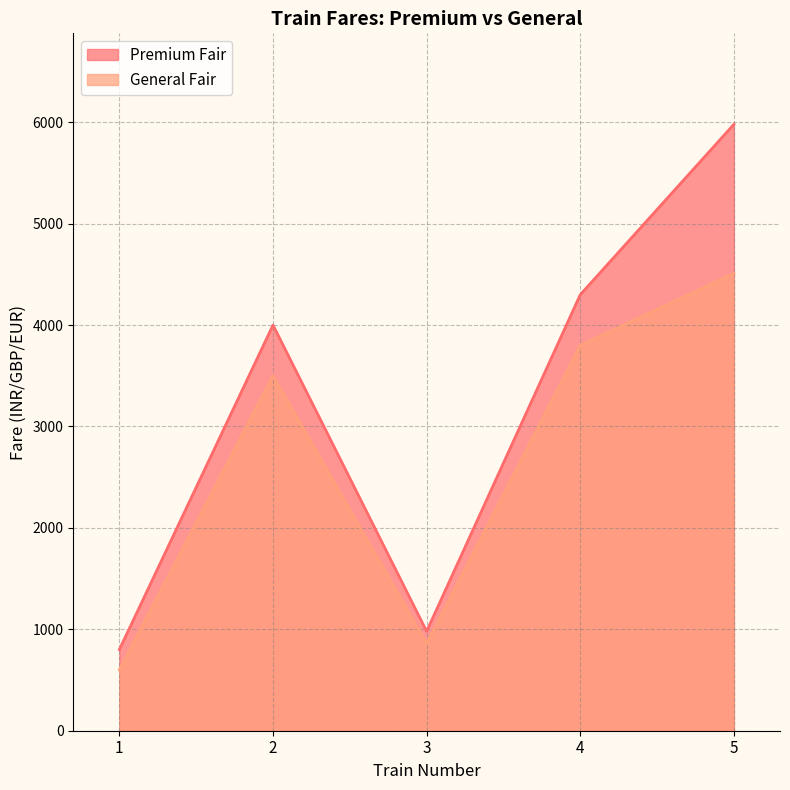

Where is the first local maximum for General Fair?

2